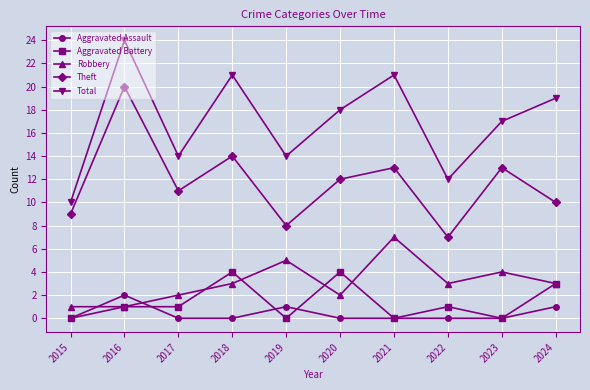

What is the average value of the Theft series?

12